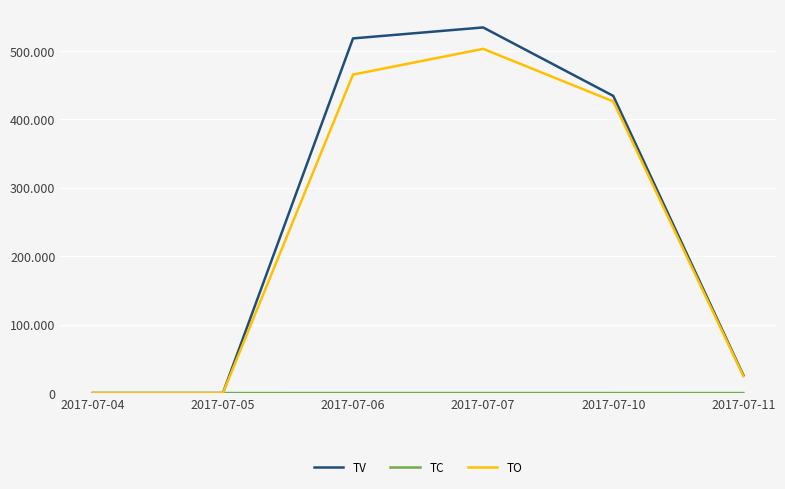

Between 2017-07-05 and 2017-07-10, which series saw the biggest shift?

TV